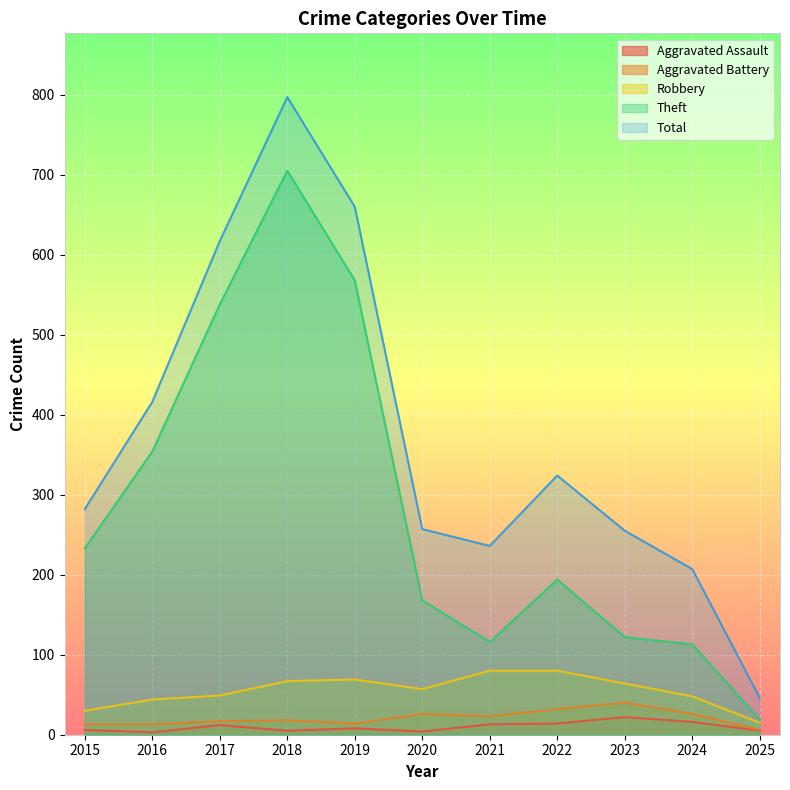

True or false: Total and Aggravated Battery intersect in this chart.

False